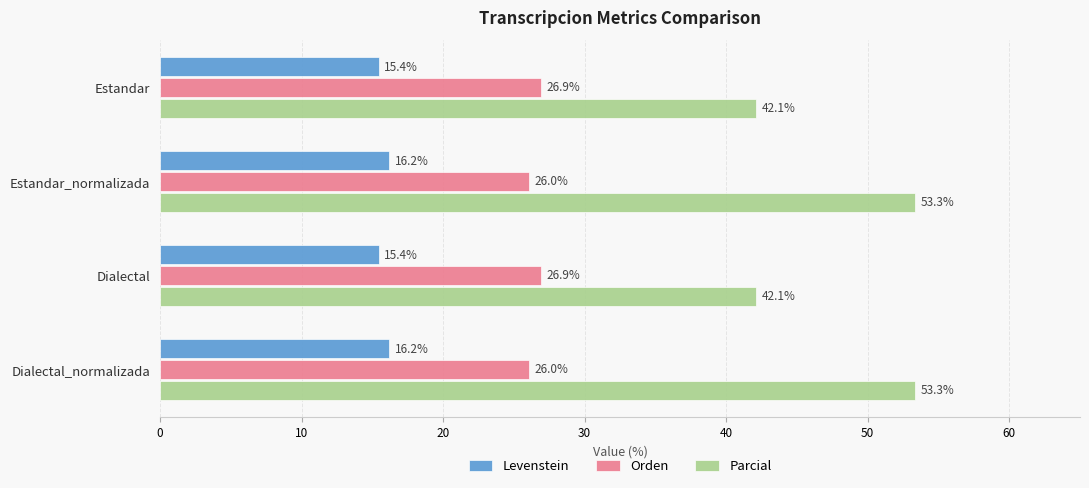

What is the difference between the second highest and second lowest values in the Levenstein series?

0.8